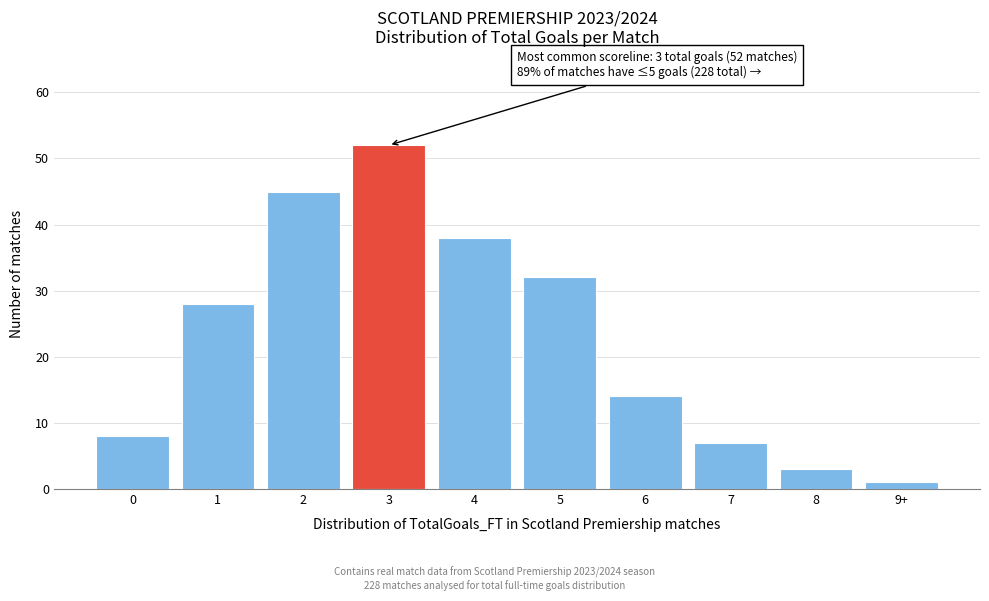

Reading left to right, list all the values displayed in this chart.

8	28	45	52	38	32	14	7	3	1